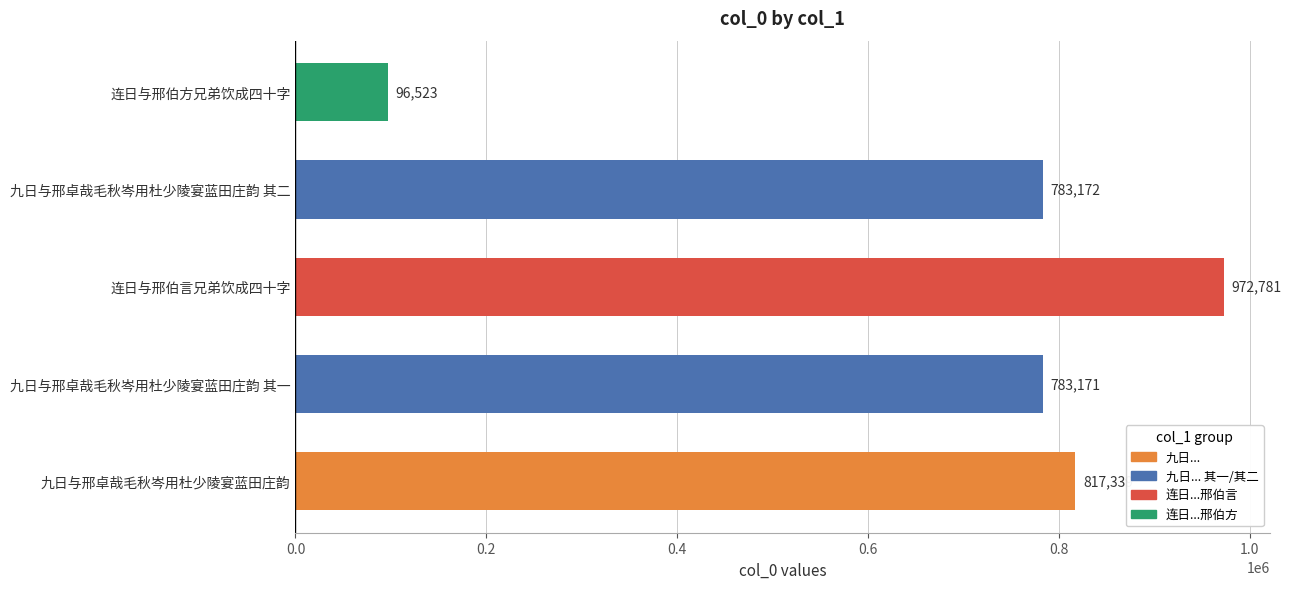

How many bars are there in total?

5